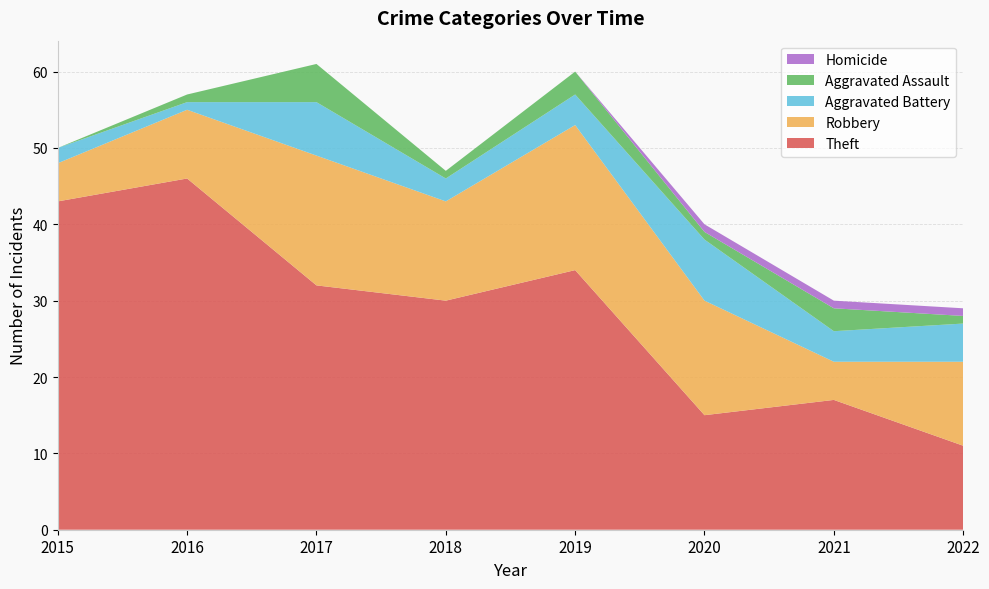

Reading right to left, extract all data points from this chart.

Theft: 2022=11	2021=17	2020=15	2019=34	2018=30	2017=32	2016=46	2015=43
Robbery: 2022=11	2021=5	2020=15	2019=19	2018=13	2017=17	2016=9	2015=5
Aggravated Battery: 2022=5	2021=4	2020=8	2019=4	2018=3	2017=7	2016=1	2015=2
Aggravated Assault: 2022=1	2021=3	2020=1	2019=3	2018=1	2017=5	2016=1	2015=0
Homicide: 2022=1	2021=1	2020=1	2019=0	2018=0	2017=0	2016=0	2015=0